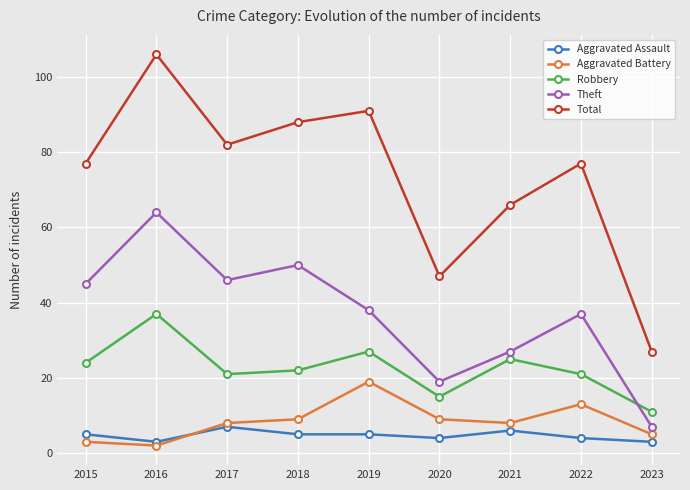

What is the difference between the Aggravated Assault values at 2017 and 2019?

2